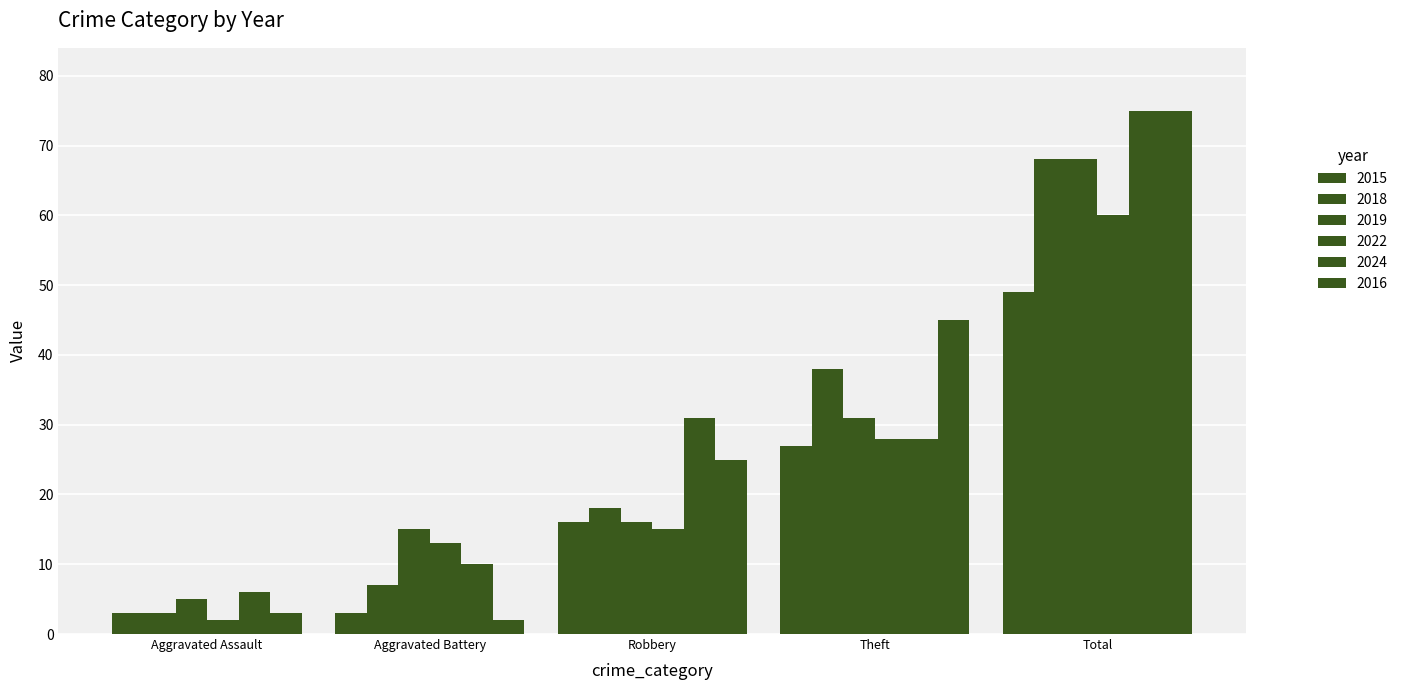

At Robbery, list the series in order from smallest to largest.

2022, 2015, 2019, 2018, 2016, 2024